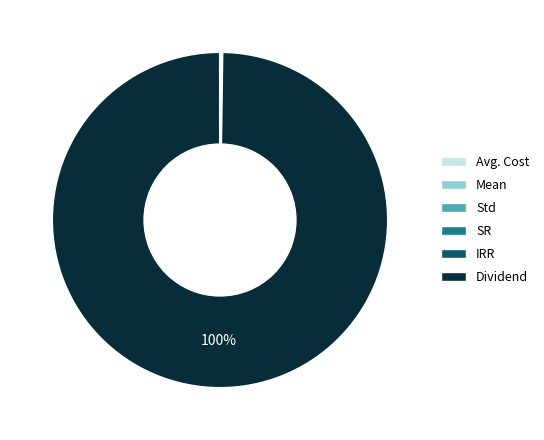

Which category accounts for the majority?

Dividend